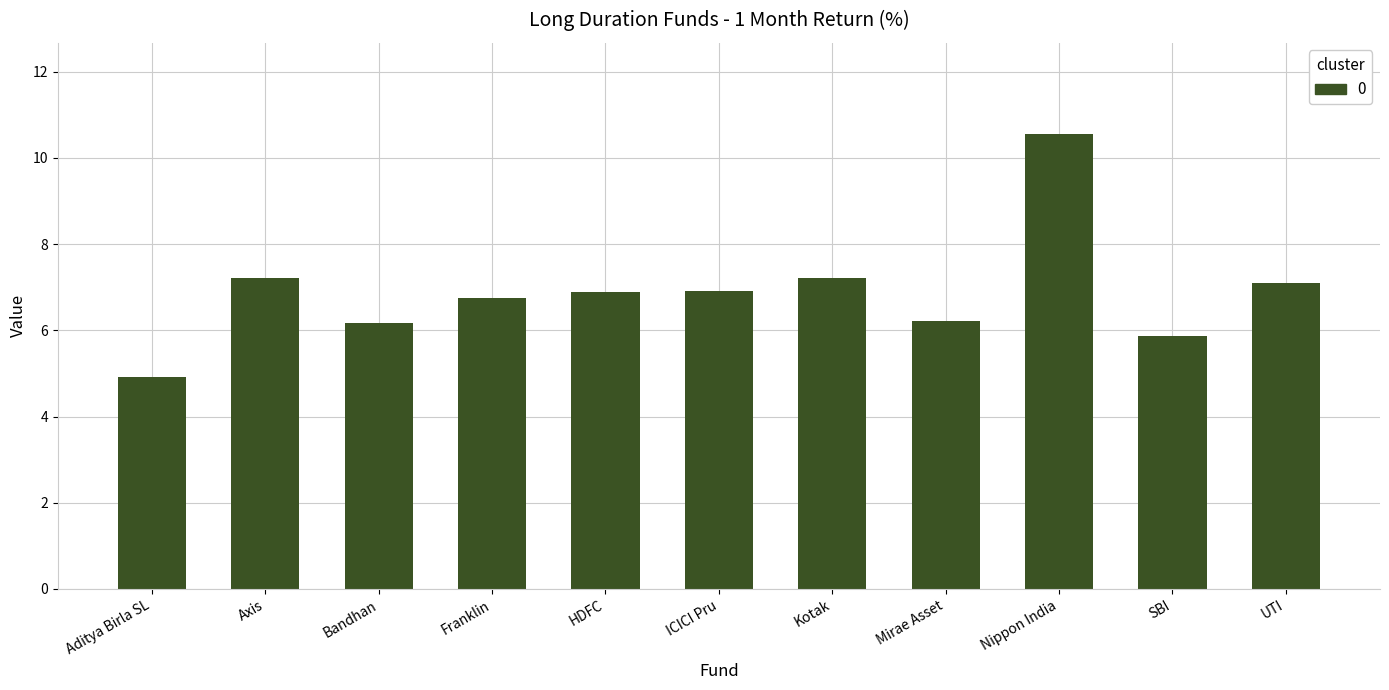

What is the minimum value shown in the chart?

4.9